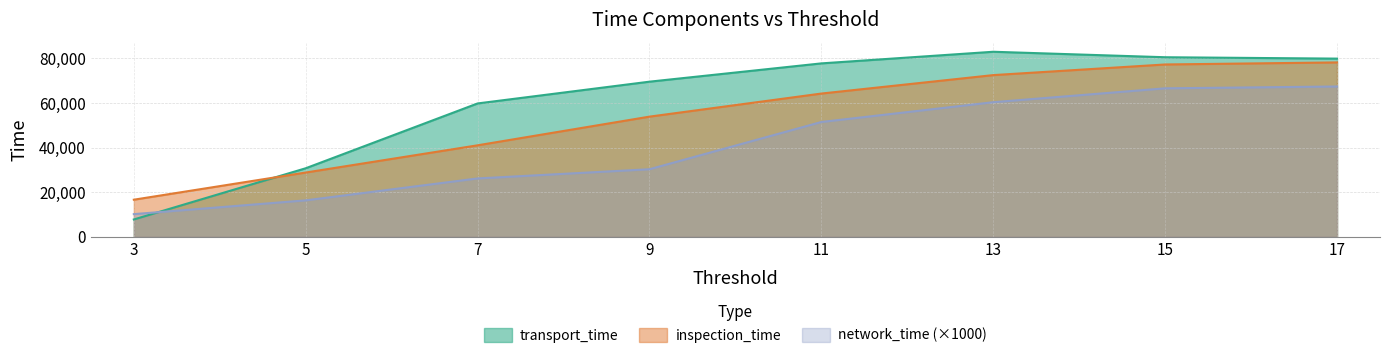

Where does the network_time series first go above 51440?

13